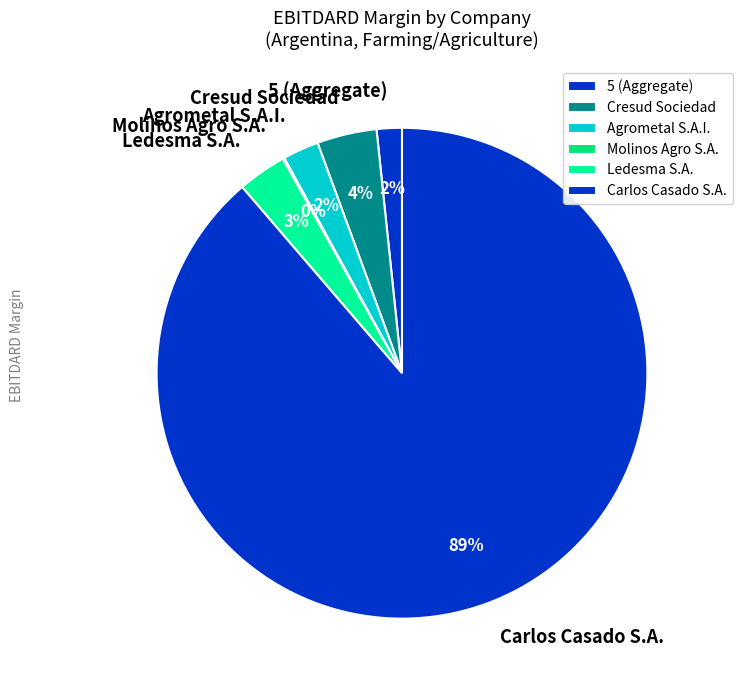

Which category has the biggest portion of the pie?

Carlos Casado S.A.